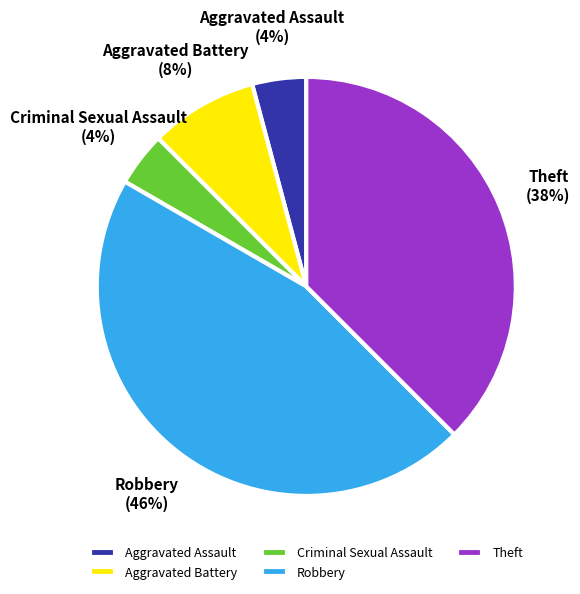

True or false: Criminal Sexual Assault accounts for 4% of the total.

True